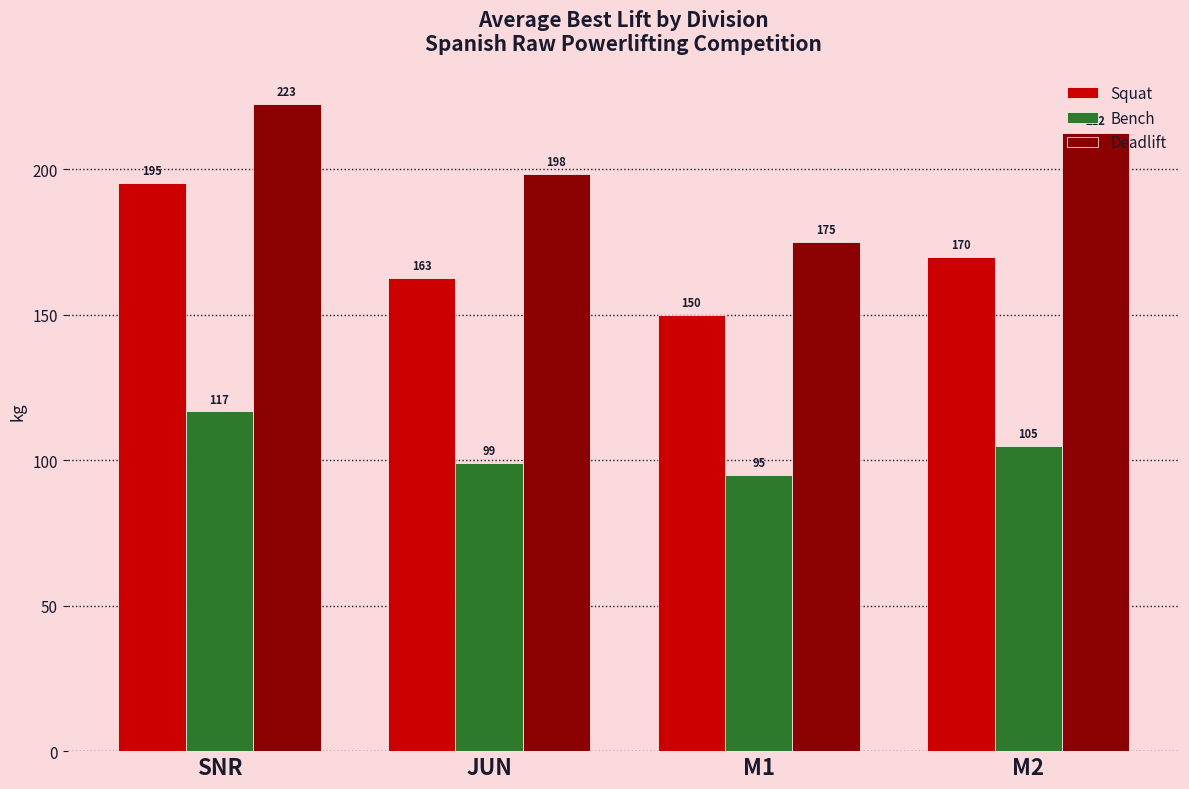

What is the approximate value of Deadlift at SNR?

222.6